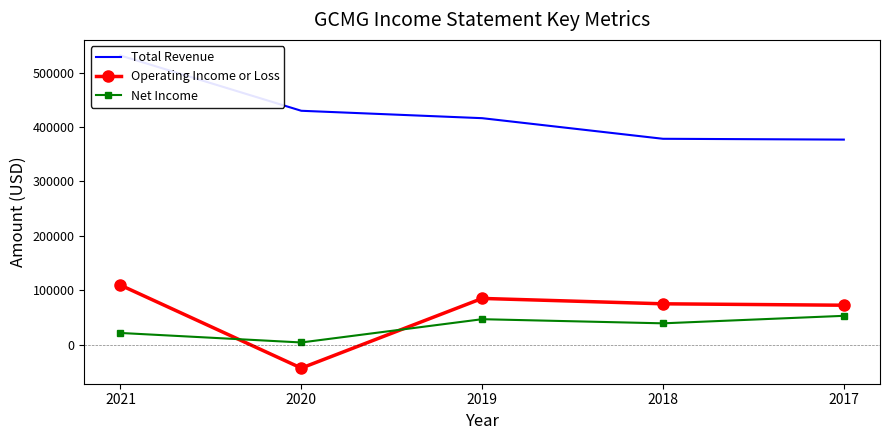

What is the sum of all Total Revenue values?

2133500